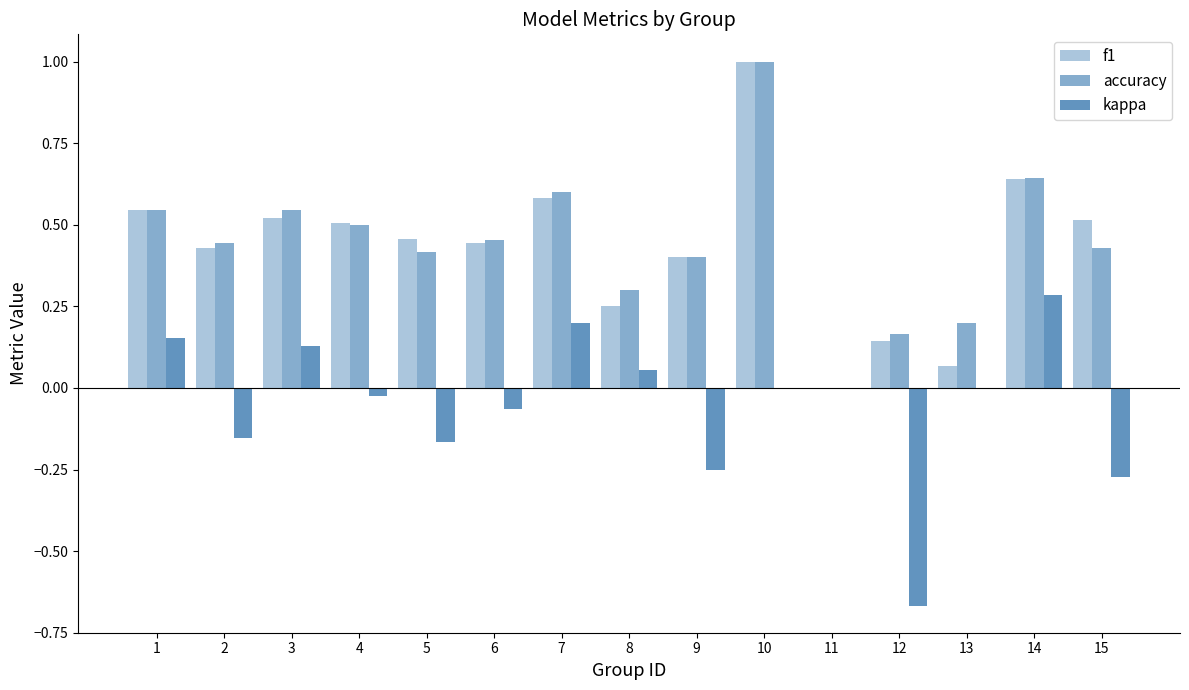

Count the number of categories in the chart.

15